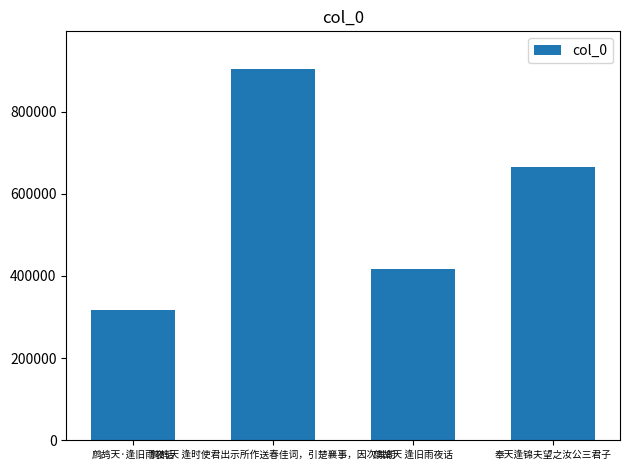

What is the value of the 2nd bar from the left?

904969